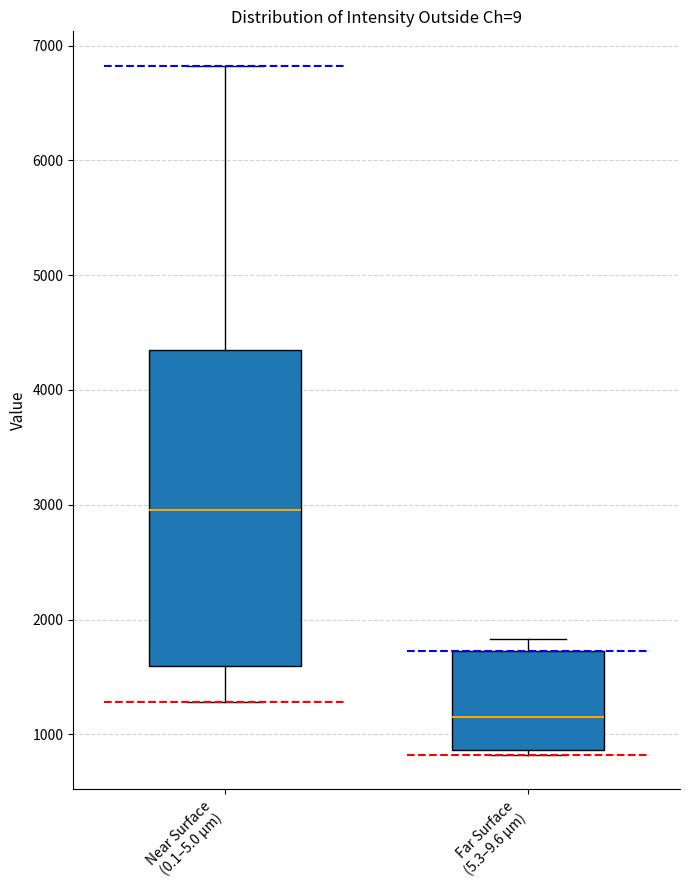

Reading left to right, transcribe this box plot: for each box, give where its median line is, the range the box spans, and where its two whiskers end, as read against the y-axis. The values are not printed on the chart, so give them approximately, as read against the axis.

Near Surface (0.1–5.0 µm): median 3000, box 1600 to 4300, whiskers 1300 to 6800
Far Surface (5.3–9.6 µm): median 1100, box 900 to 1700, whiskers 800 to 1800